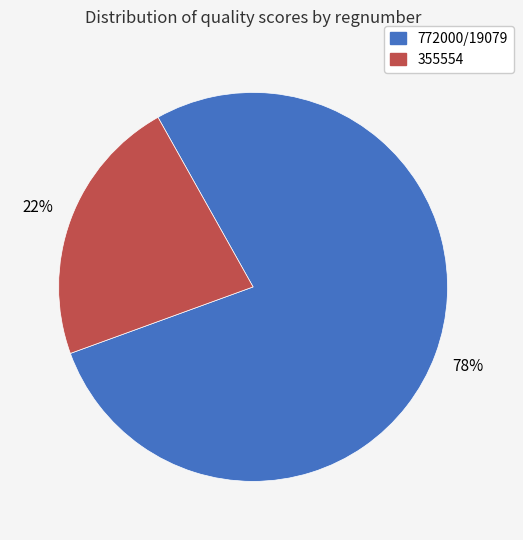

How many segments does this pie chart have?

2